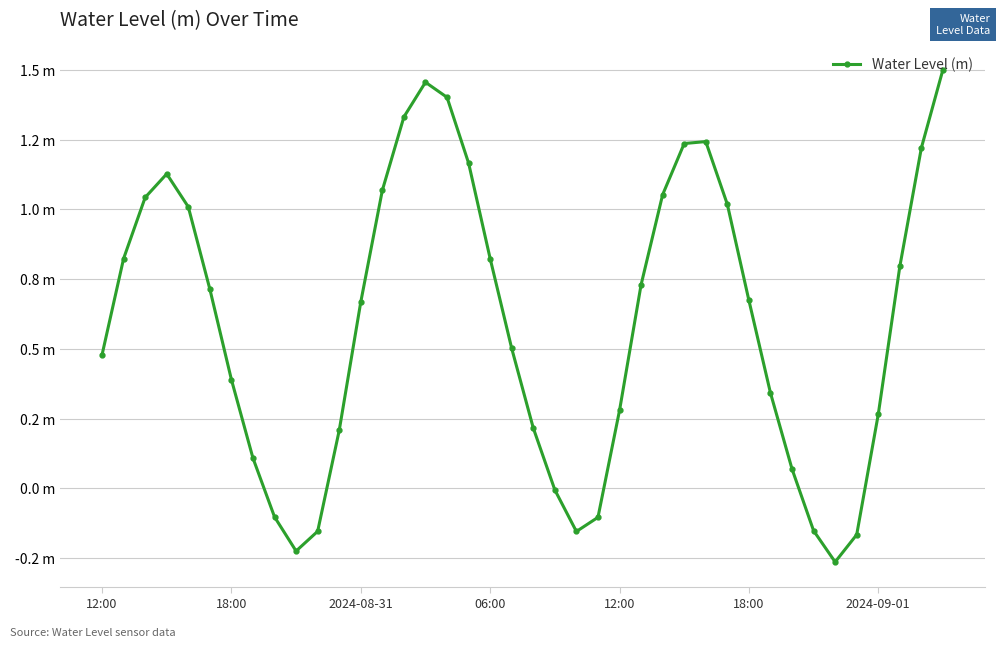

Where does the data first go above 0?

12:00